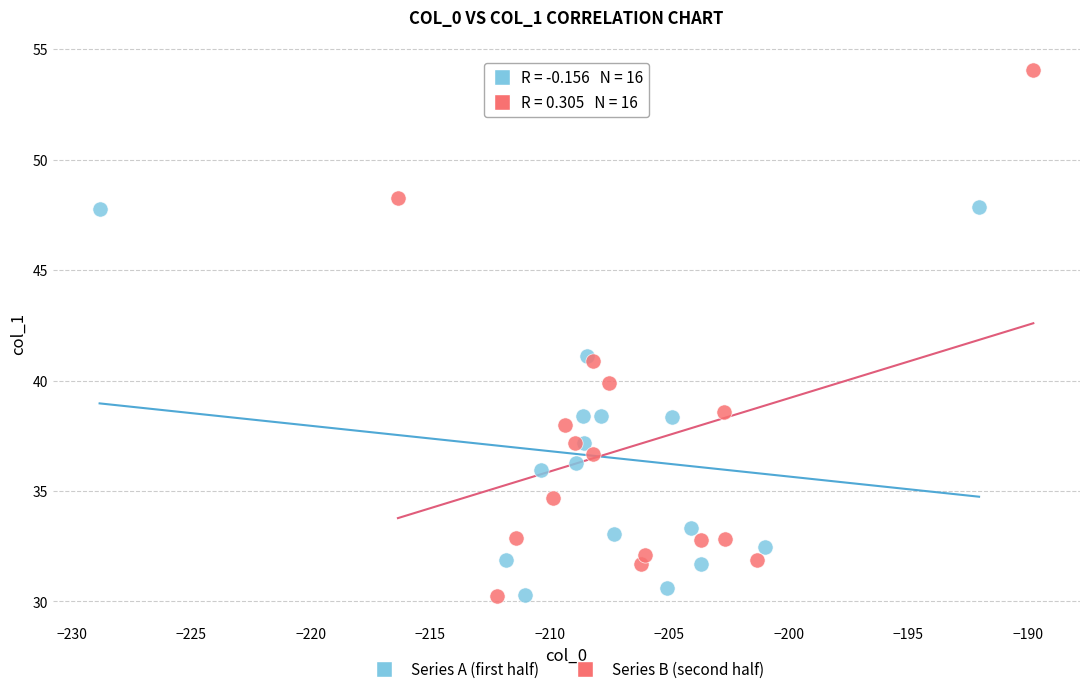

Which series contains the highest Y value?

Series B (second half)